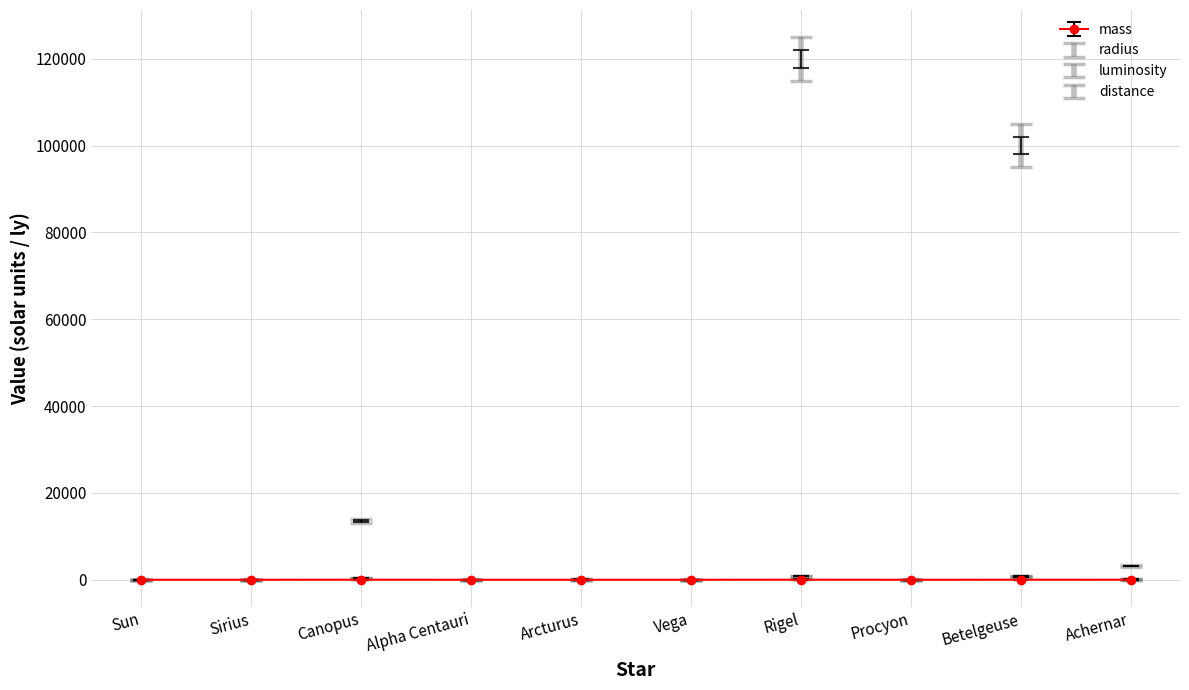

True or false: the data has more than 1 interior local peaks.

True